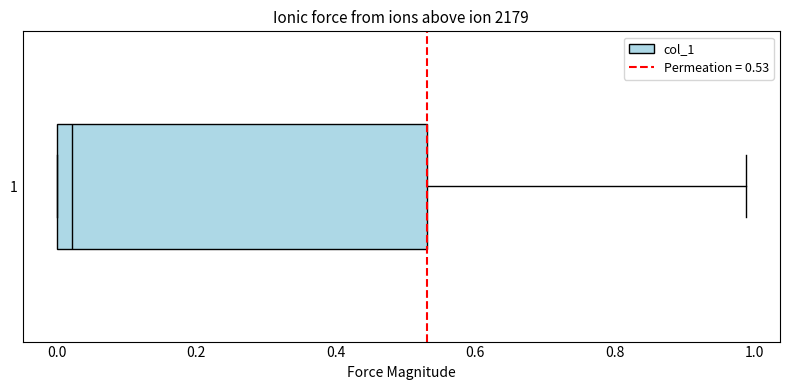

Read this box plot against the x-axis: the position of the median line, the range covered by the box, and the ends of both whiskers. The values are not printed on the chart, so give them approximately, as read against the axis.

median 0.02, box 0.00 to 0.54, whiskers 0.00 to 0.98